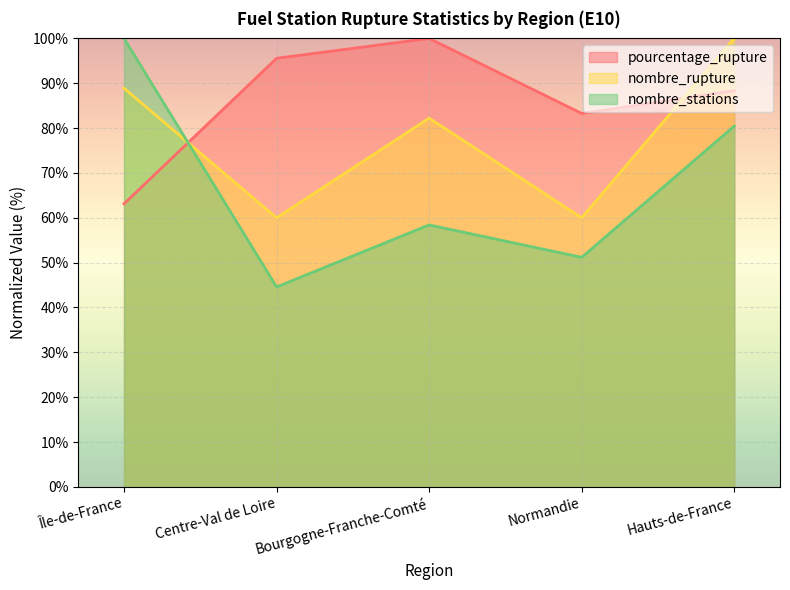

Which series has the largest total across all categories?

pourcentage_rupture